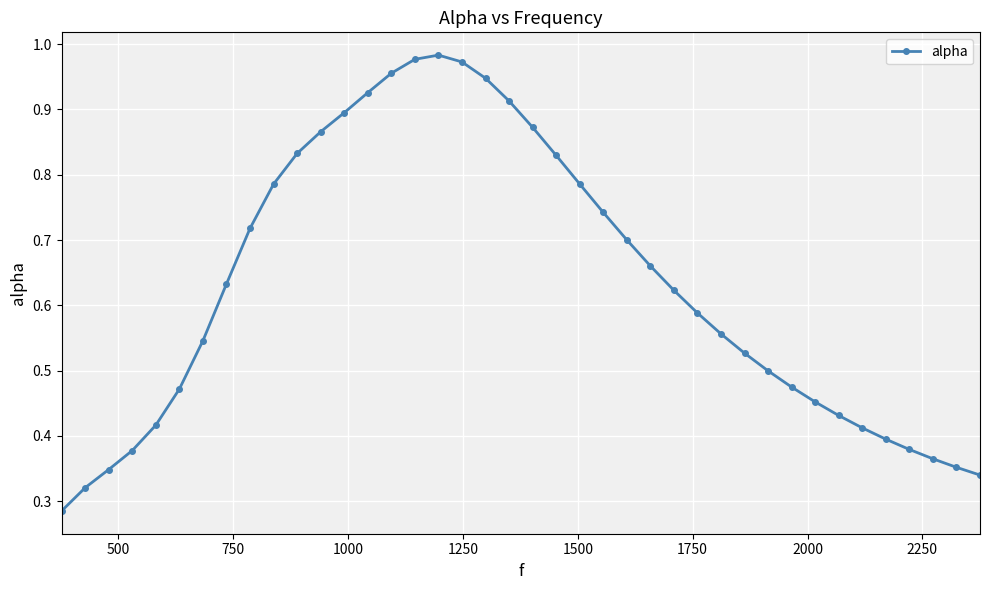

What is the sum of all values?

25.2